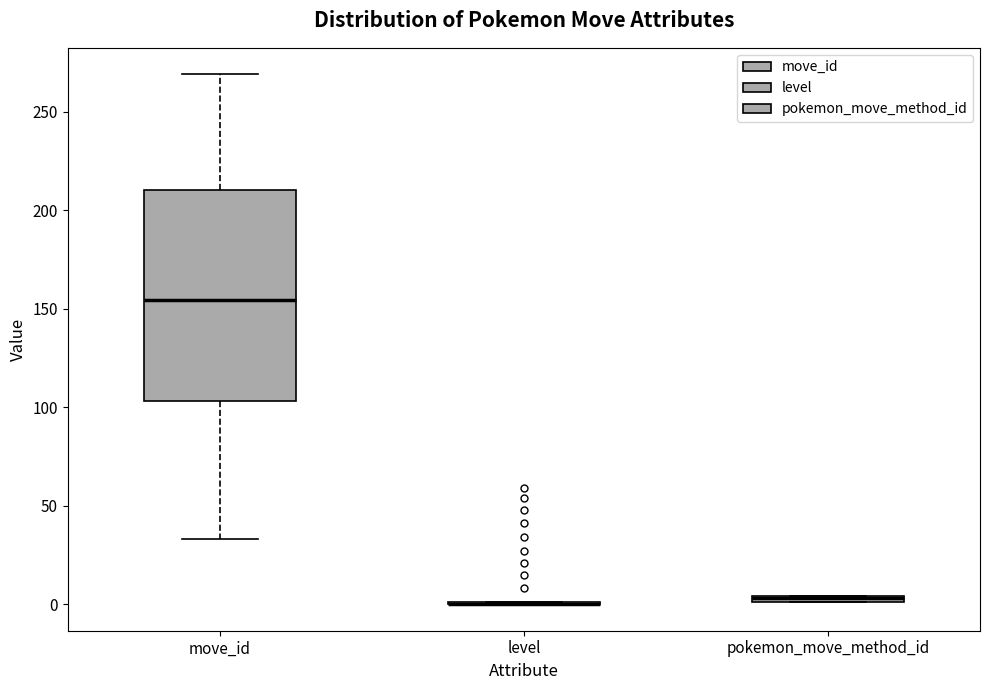

Where is the upper edge of the box for pokemon_move_method_id on the y-axis? The values are not printed on the chart, so give them approximately, as read against the axis.

5